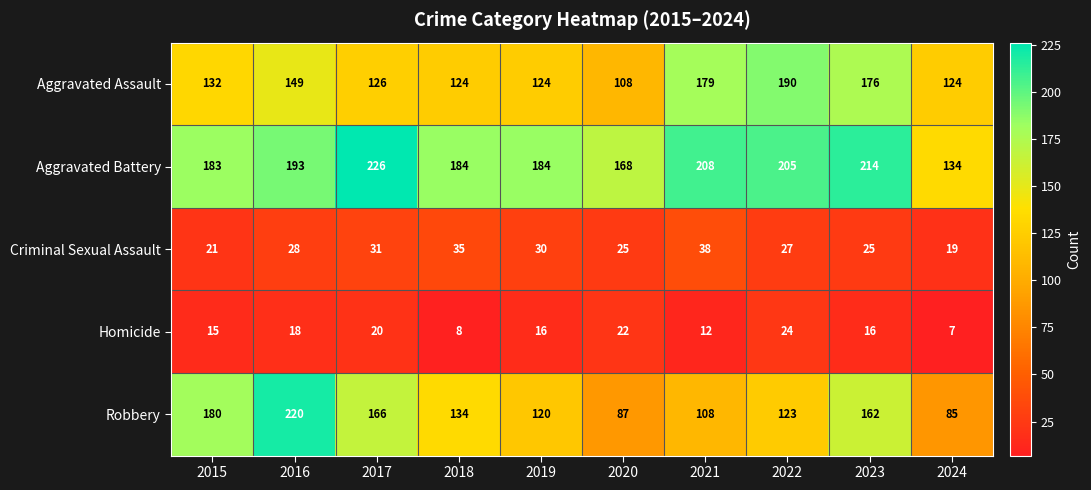

Which series has the largest total across all categories?

Aggravated Battery